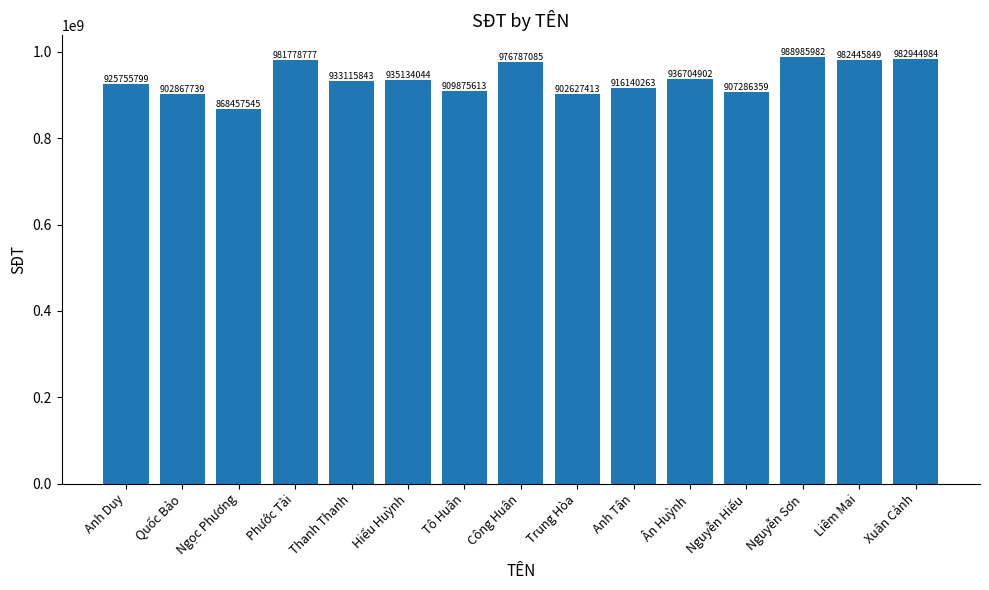

Reading right to left, what are all the values shown in this chart?

Xuân Cảnh=982944984	Liêm Mai=982445849	Nguyễn Sơn=988985982	Nguyễn Hiếu=907286359	Ân Huỳnh=936704902	Anh Tân=916140263	Trung Hòa=902627413	Công Huân=976787085	Tô Huân=909875613	Hiếu Huỳnh=935134044	Thanh Thanh=933115843	Phước Tài=981778777	Ngọc Phương=868457545	Quốc Bảo=902867739	Anh Duy=925755799